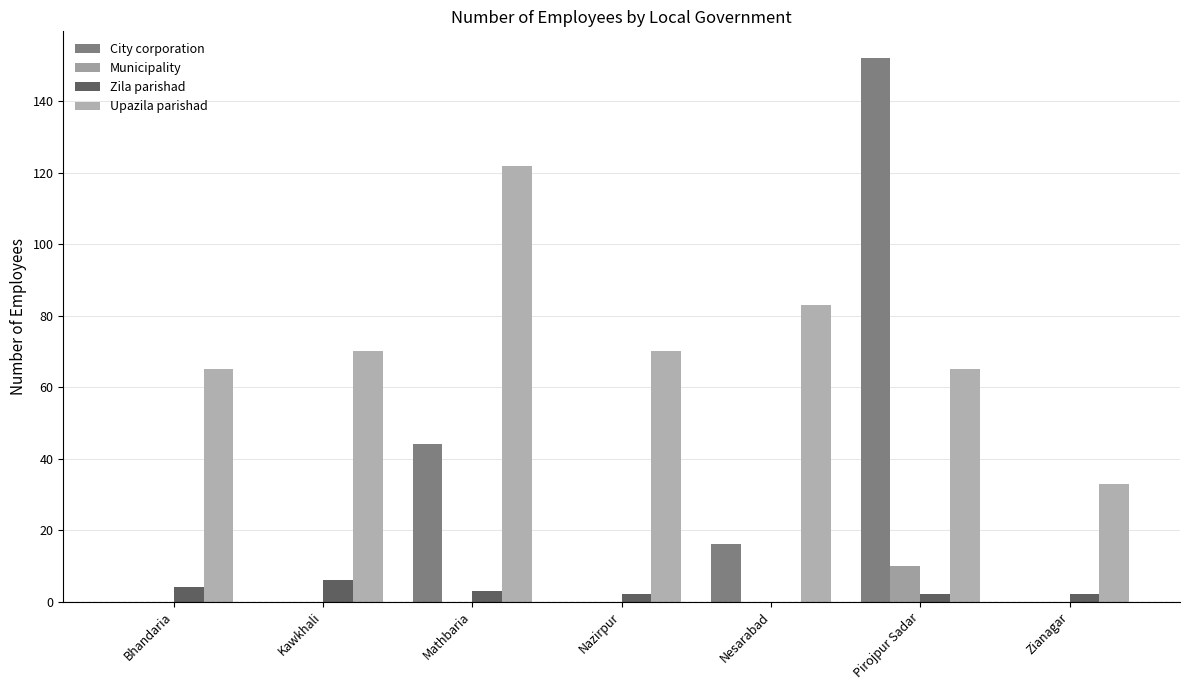

Where is Municipality nearest to the value 5?

Bhandaria